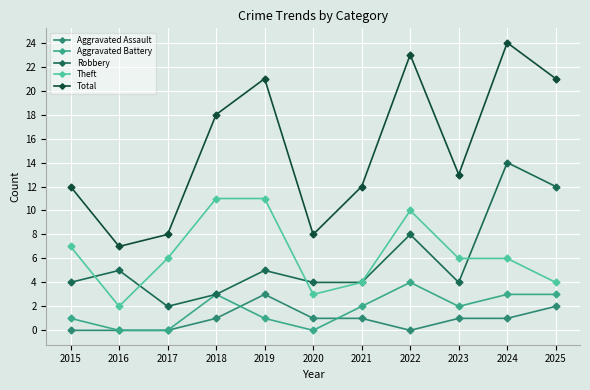

At which category does Total reach its first local peak?

2019